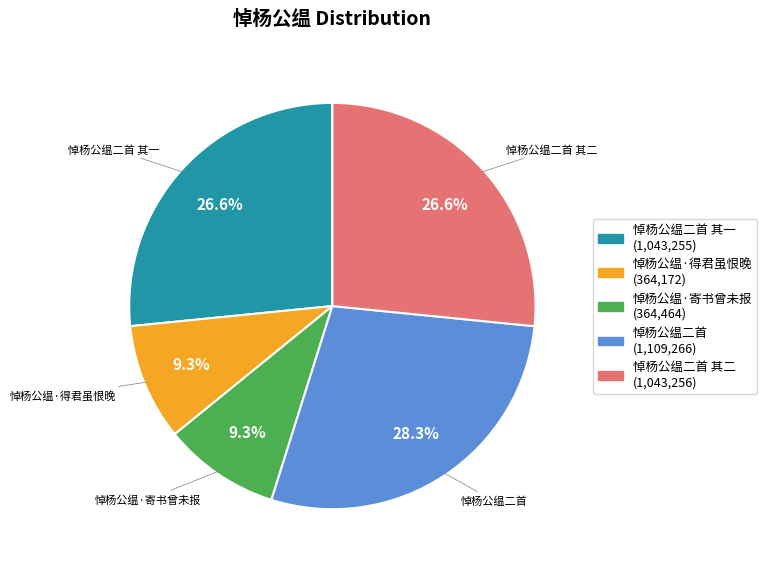

Is there any slice that represents more than half of the pie?

No